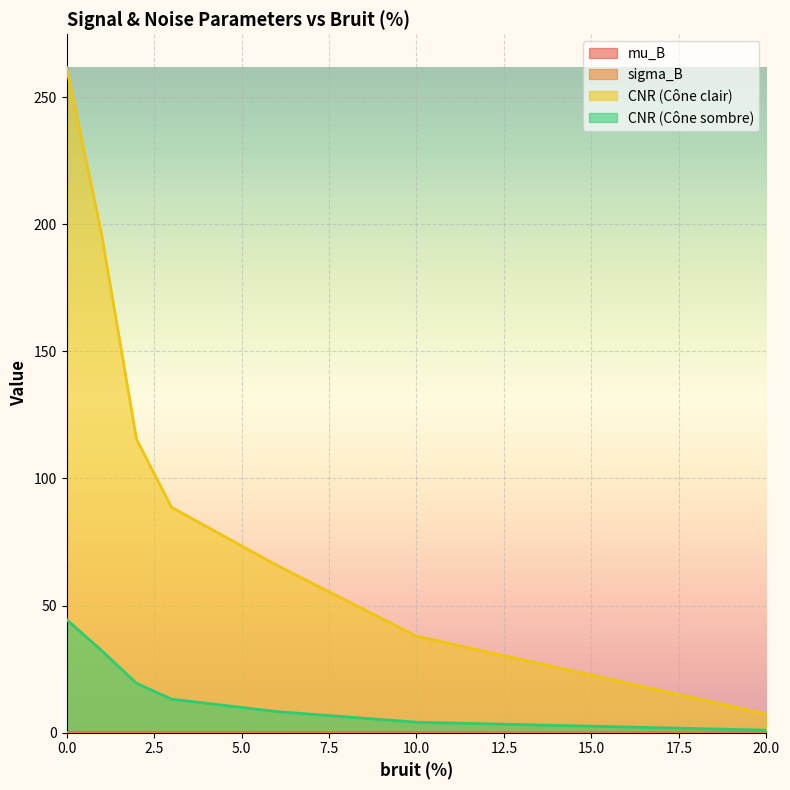

Which series has the widest spread of values?

CNR (Cône clair)